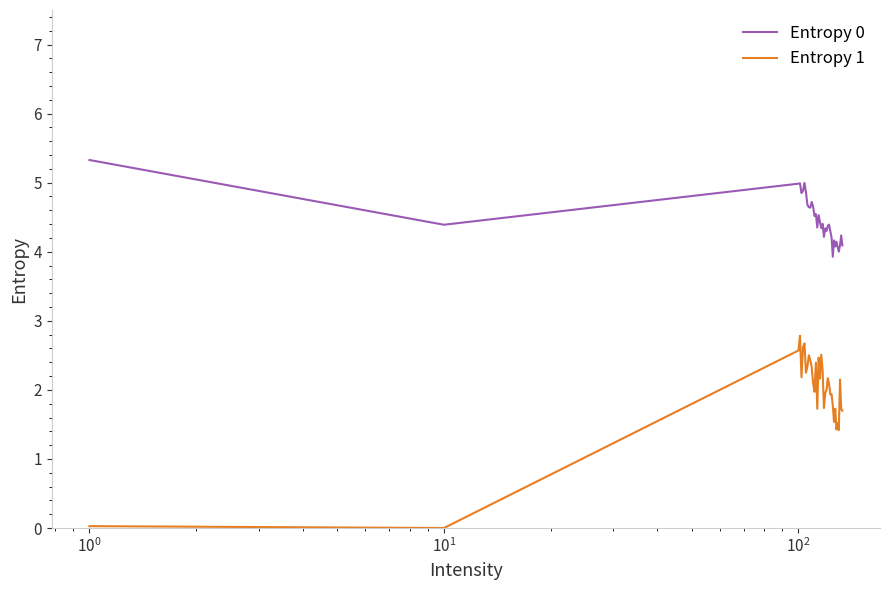

What is the difference between the maximum and minimum values in the Entropy 0 series?

1.4